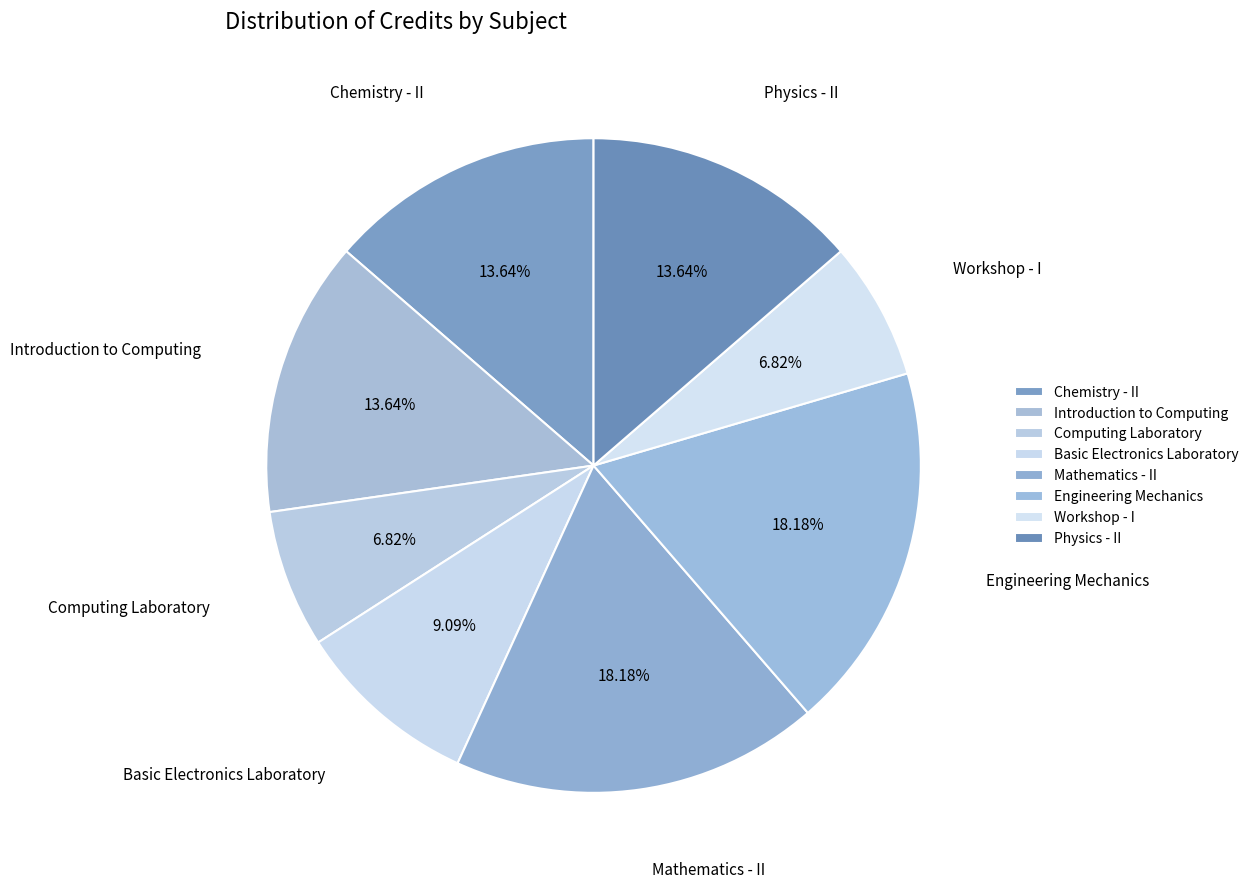

To the nearest percent, what portion does Computing Laboratory represent?

7%